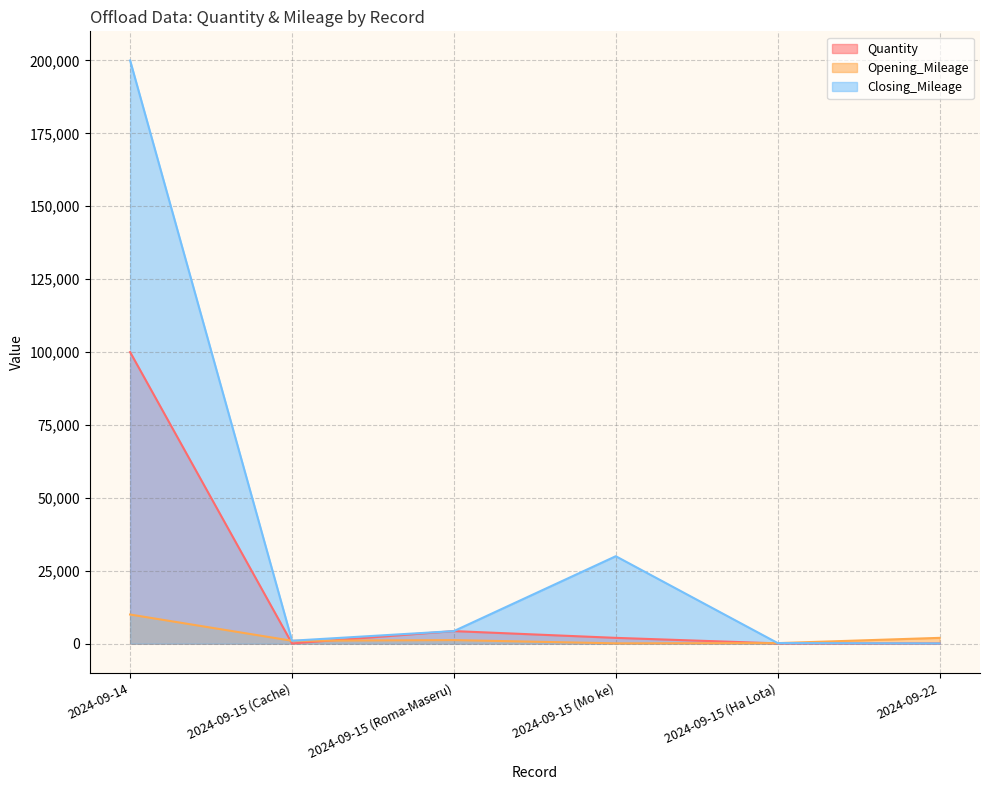

What is the smallest value displayed?

80